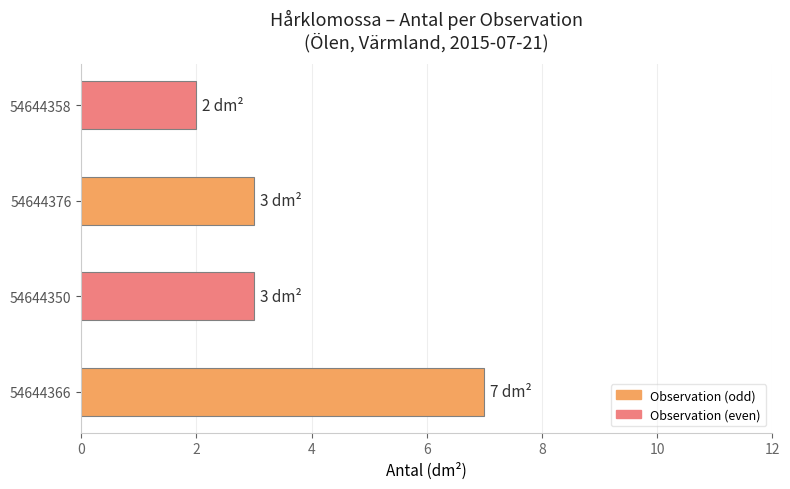

Does the chart contain any negative values?

No